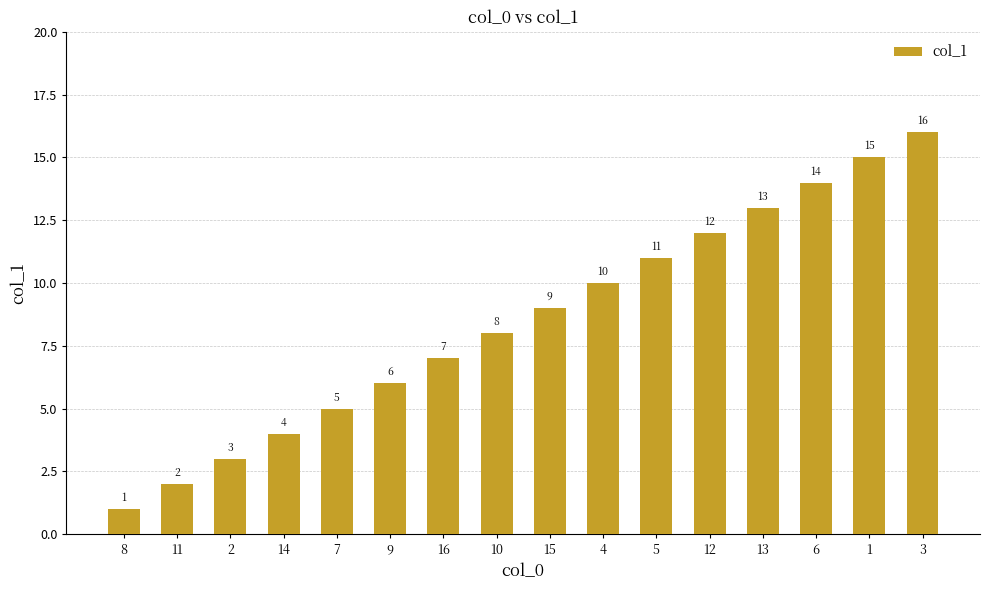

How many categories are shown in the chart?

16